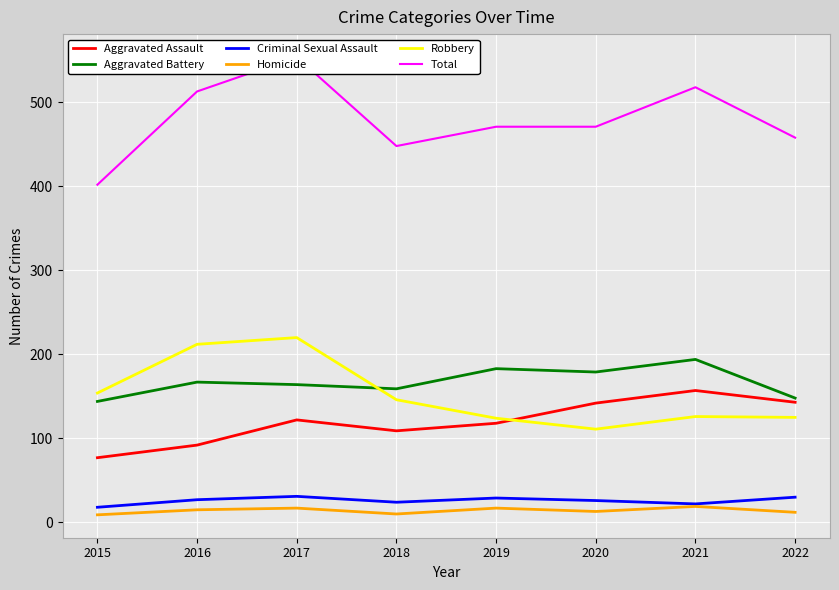

Reading left to right, transcribe all the data shown in this chart.

Aggravated Assault: 77	92	122	109	118	142	157	143
Aggravated Battery: 144	167	164	159	183	179	194	148
Criminal Sexual Assault: 18	27	31	24	29	26	22	30
Homicide: 9	15	17	10	17	13	19	12
Robbery: 154	212	220	146	124	111	126	125
Total: 402	513	554	448	471	471	518	458